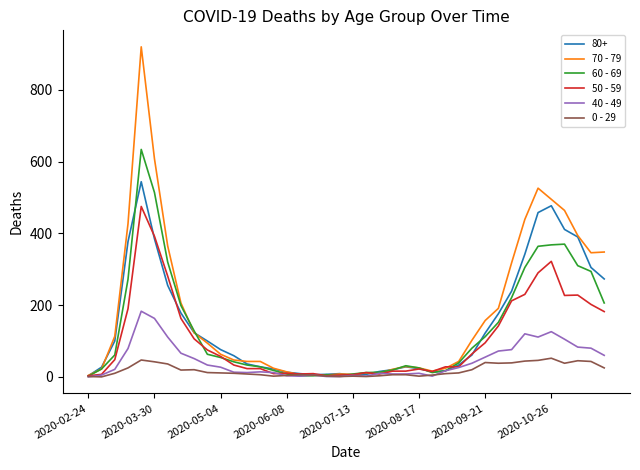

List the series in order of their peak value, lowest first.

0 - 29, 40 - 49, 50 - 59, 80+, 60 - 69, 70 - 79